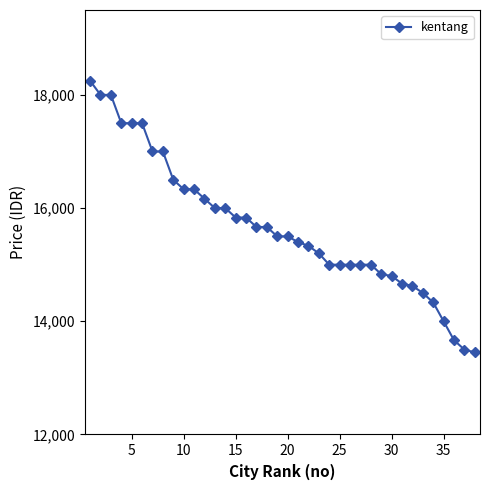

What is the greatest value displayed?

18250